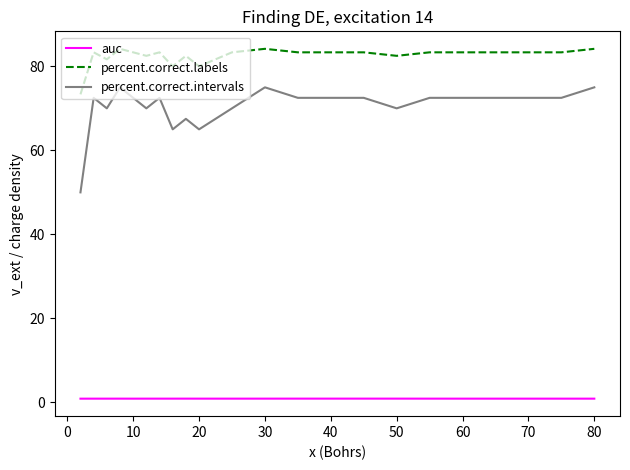

True or false: percent.correct.intervals and percent.correct.labels intersect in this chart.

False